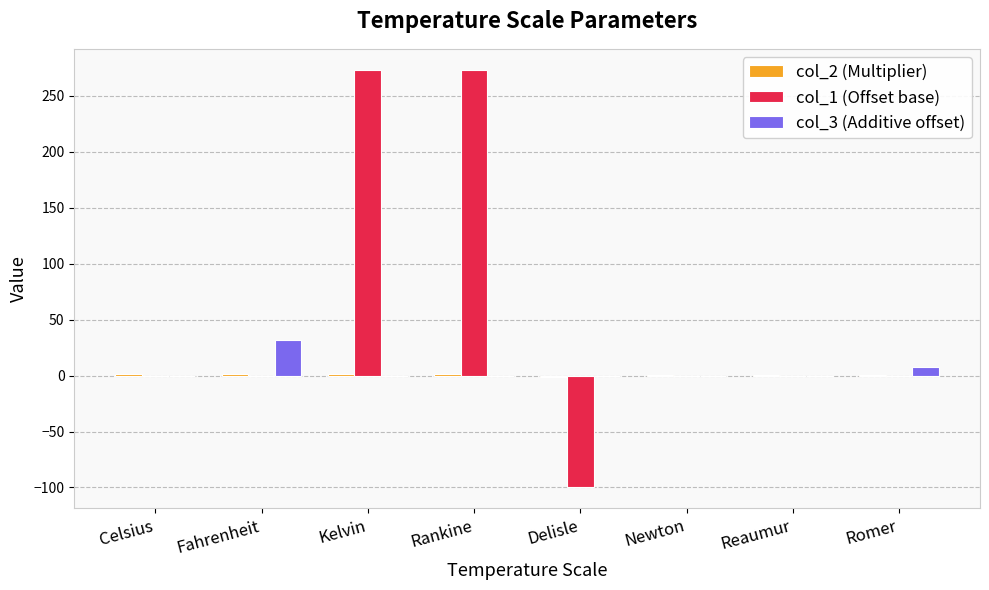

Count the number of data series in this chart.

3